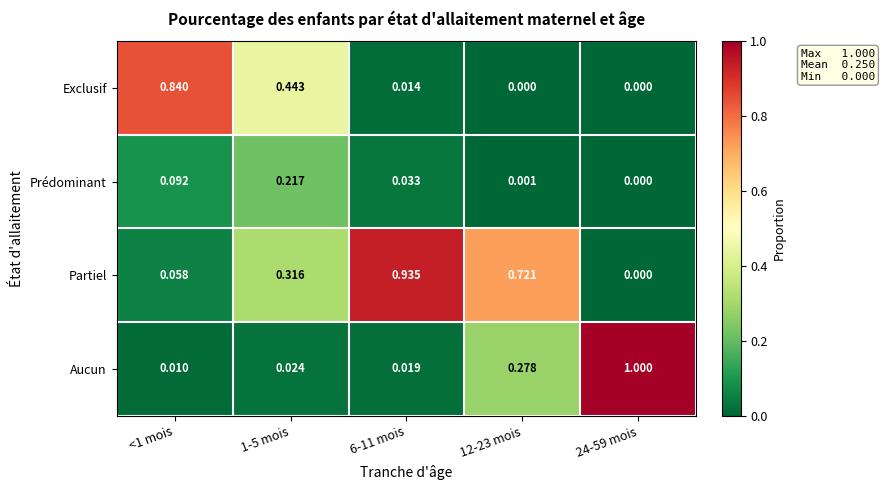

At how many categories does at least one series exceed 0?

5